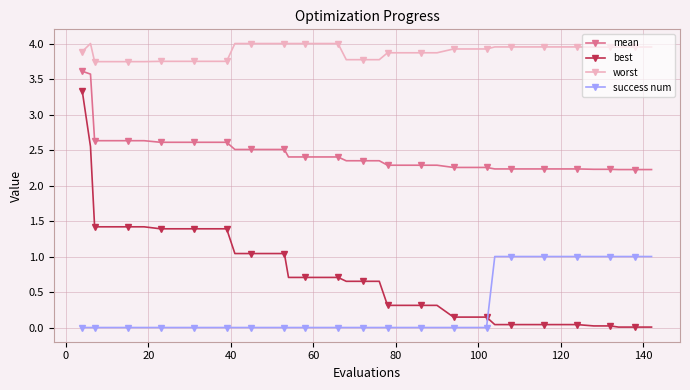

True or false: worst and best intersect in this chart.

False